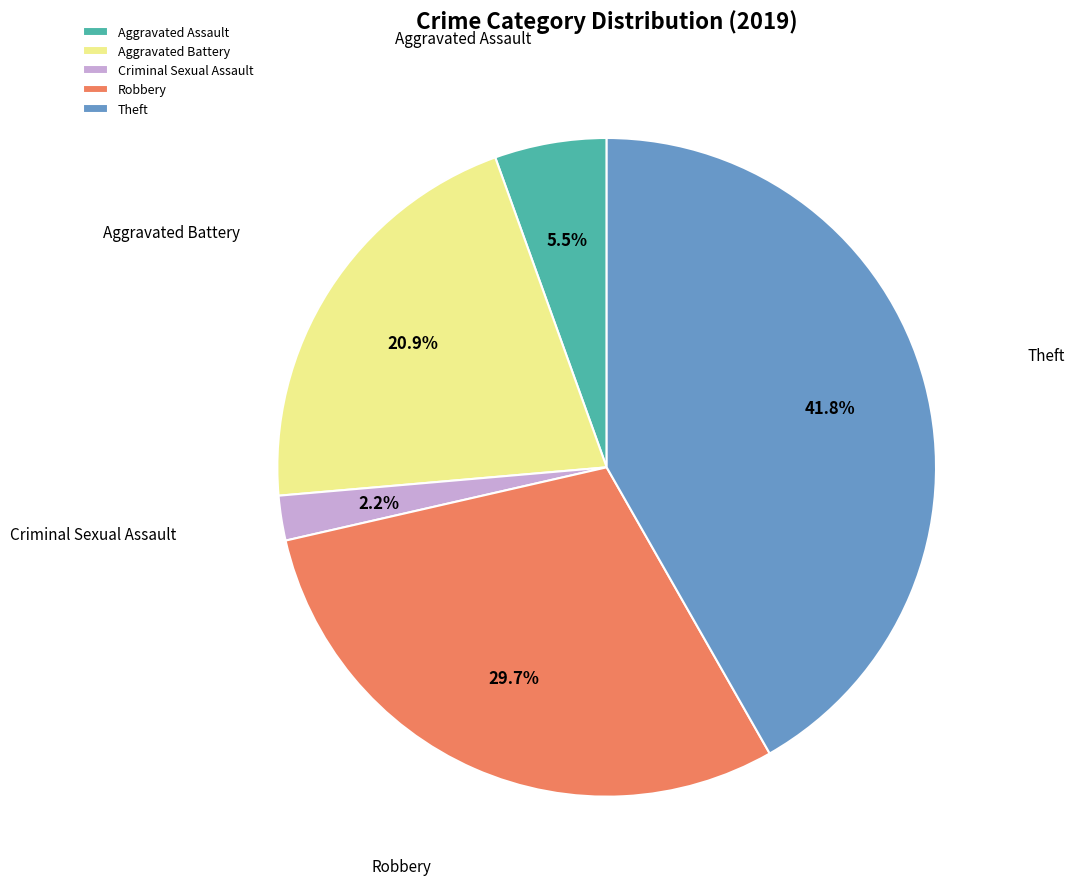

To the nearest percent, what is the difference between the Theft and Robbery slice percentages?

12%